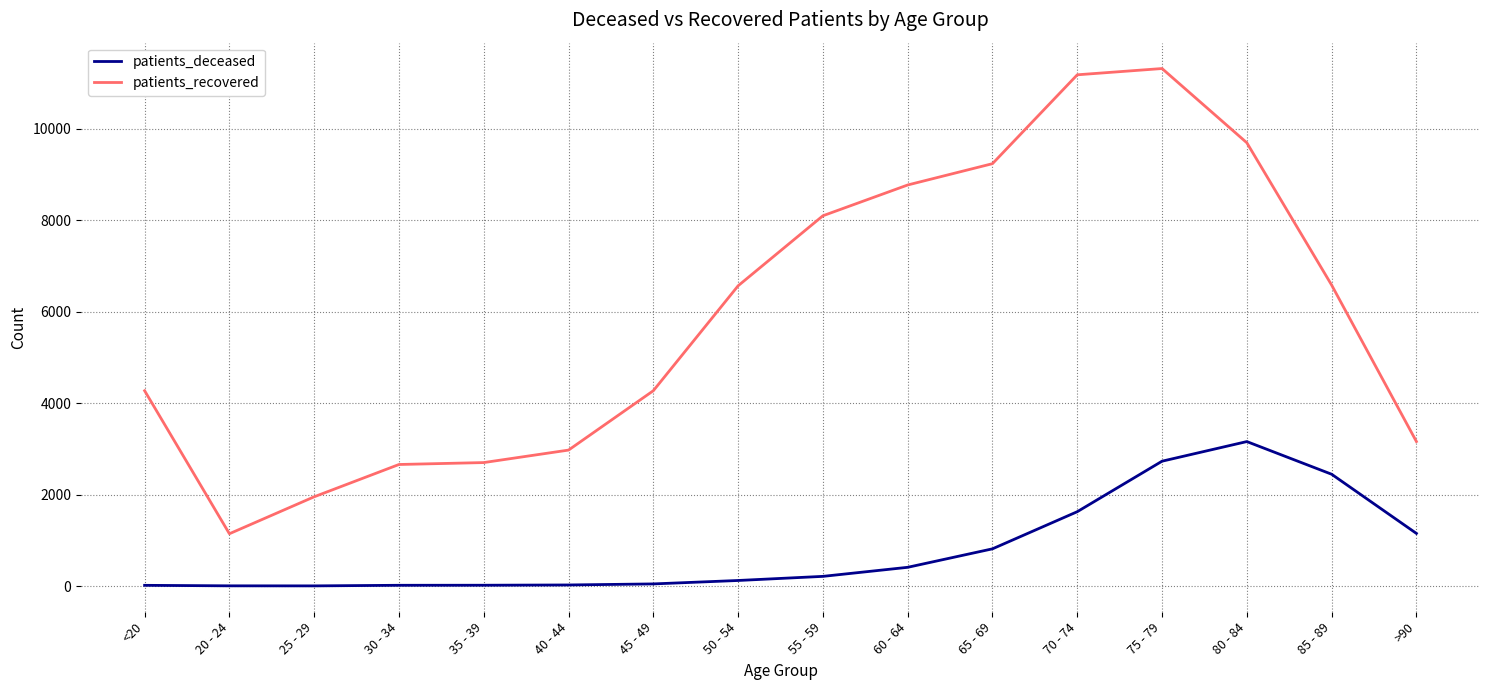

The value of patients_deceased at 75 - 79 is 2729. True or false?

True